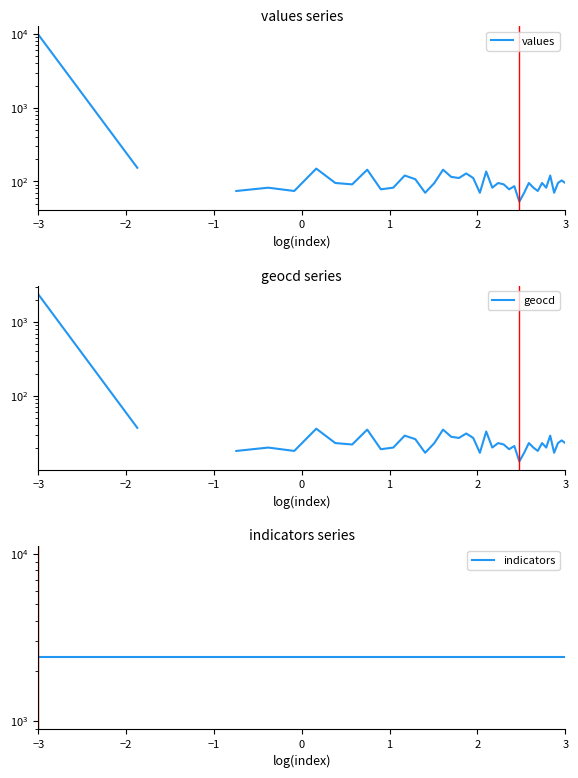

What is the maximum value shown in the chart?

9846.0